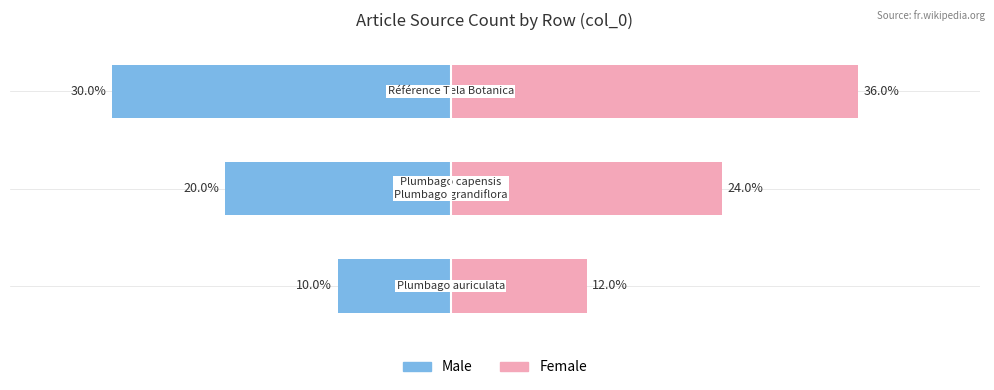

At 1, list the series in order from largest to smallest.

Female, Male